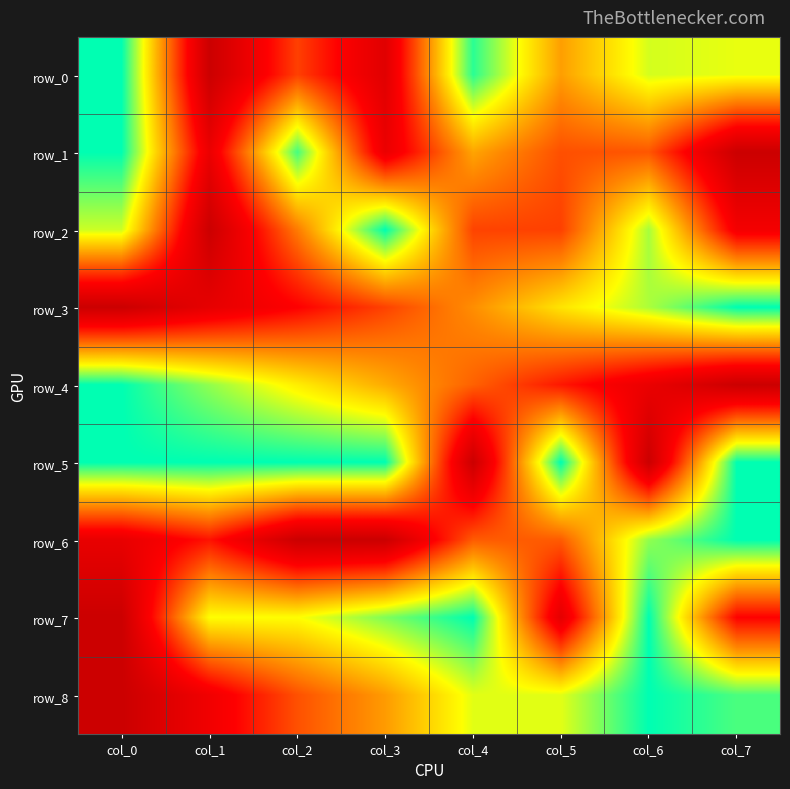

The row_3 series shows 0.1 at col_1. True or false?

False